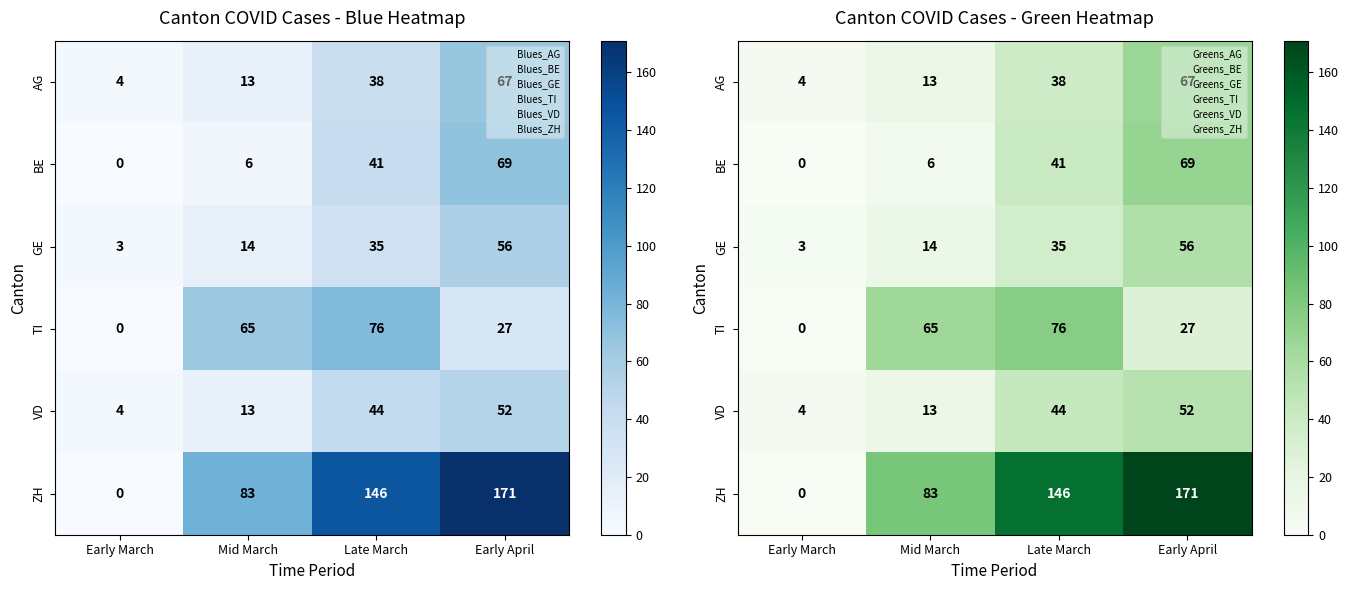

Which has a higher value, Mid March or Early April?

Early April